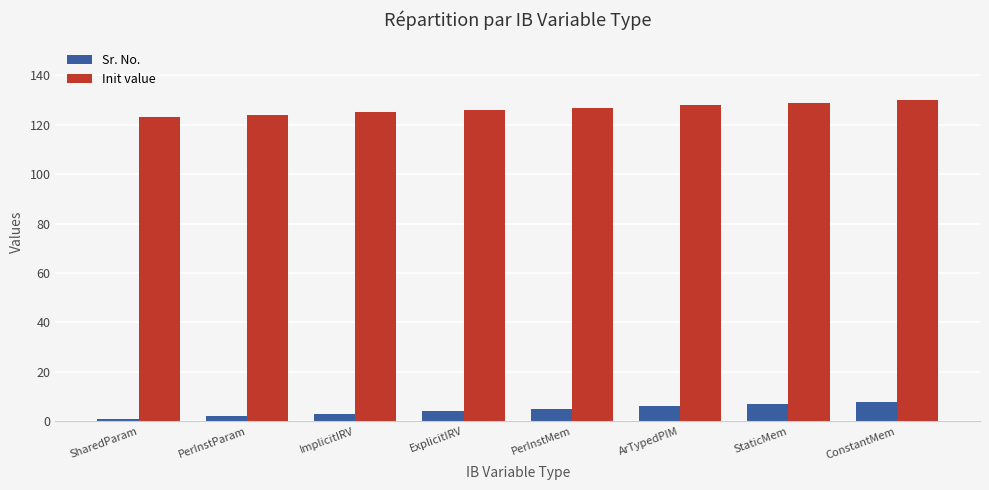

What is the total value across all series at PerInstMem?

132